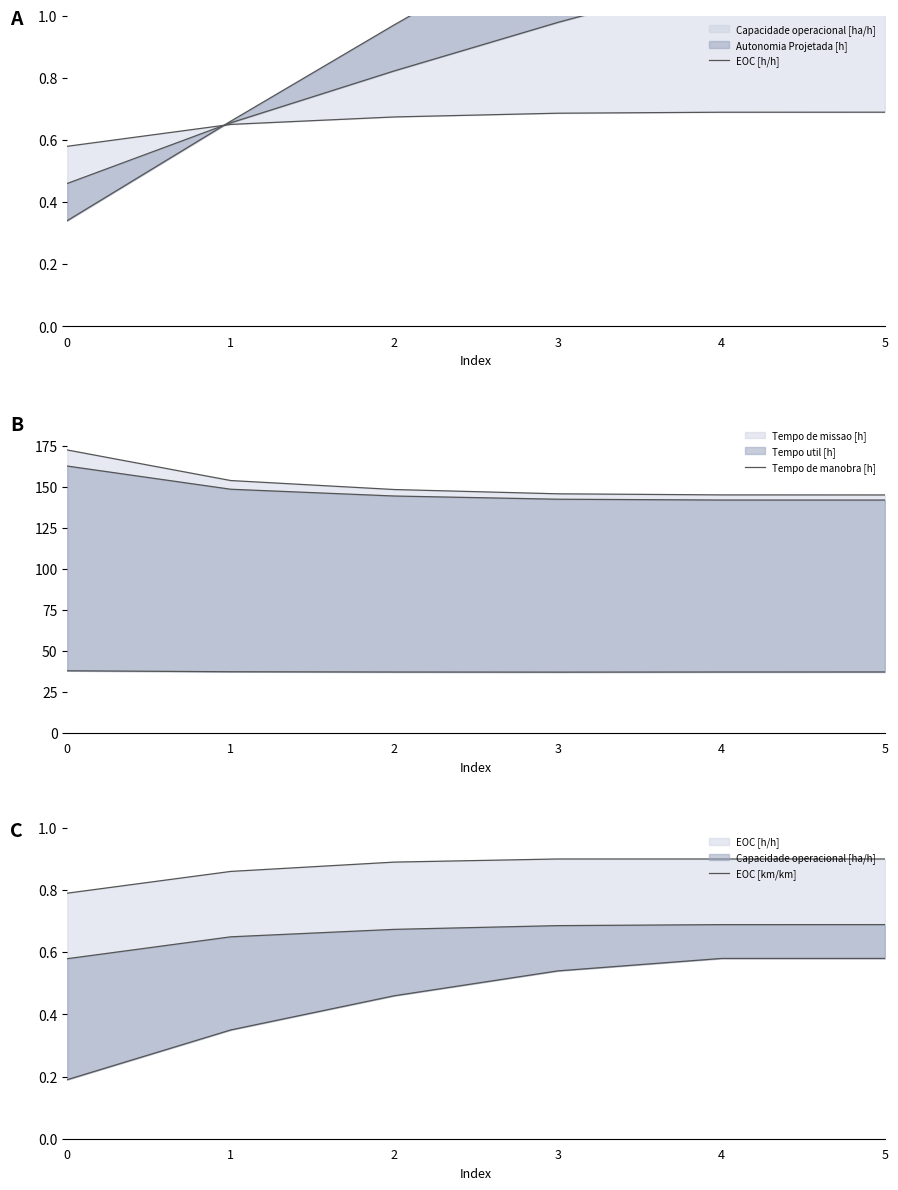

What is the difference between the EOC [km/km] values at 1 and 3?

0.2